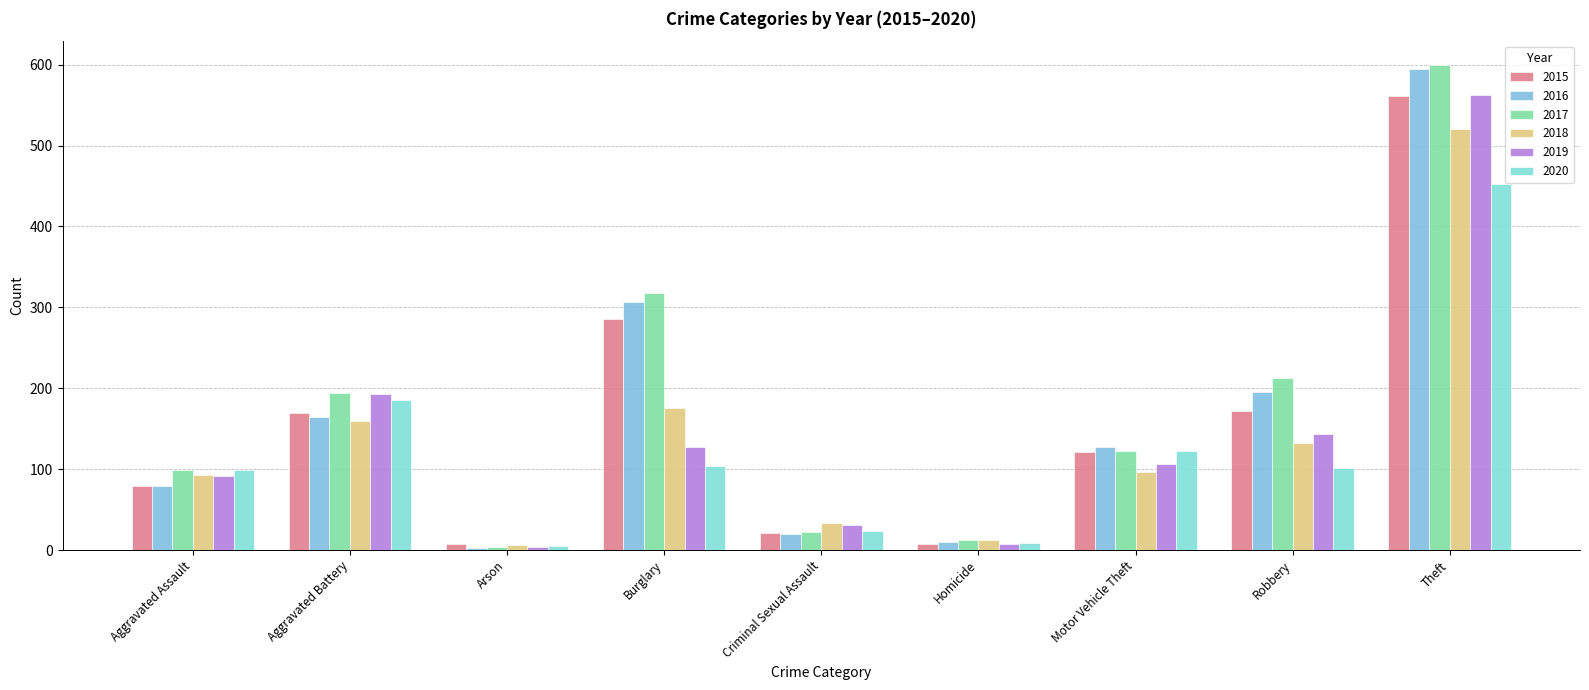

What is the label of the 6th bar from the left?

Homicide